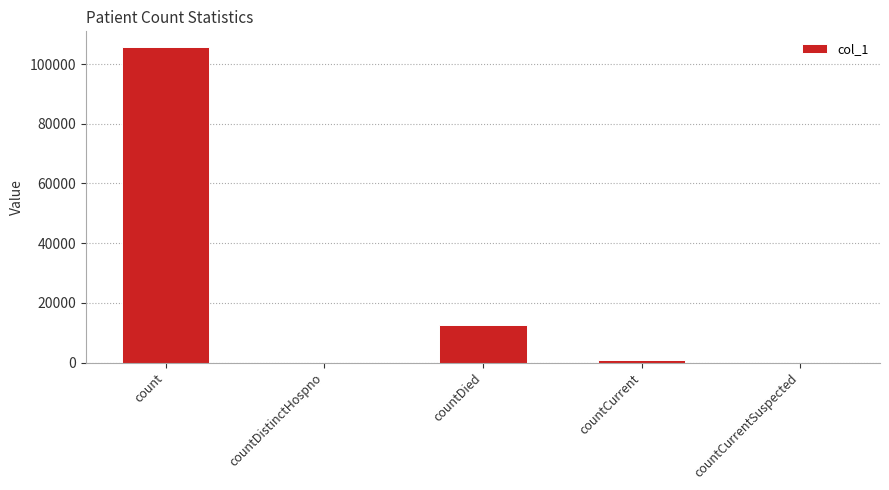

What is the maximum value shown in the chart?

105700